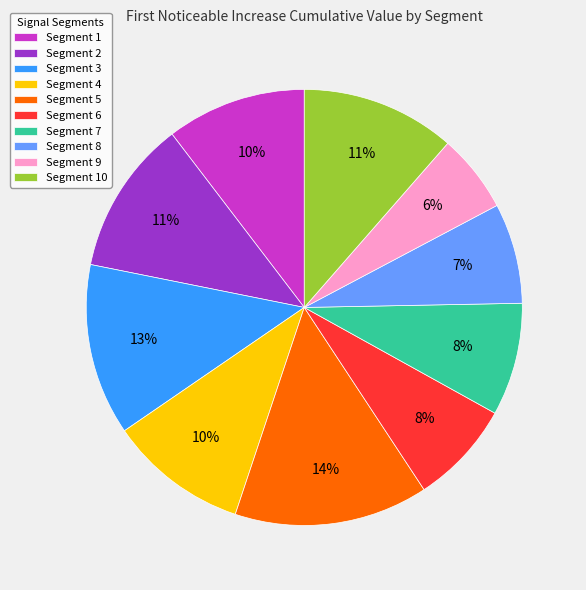

To the nearest percent, what portion does Segment 6 represent?

8%